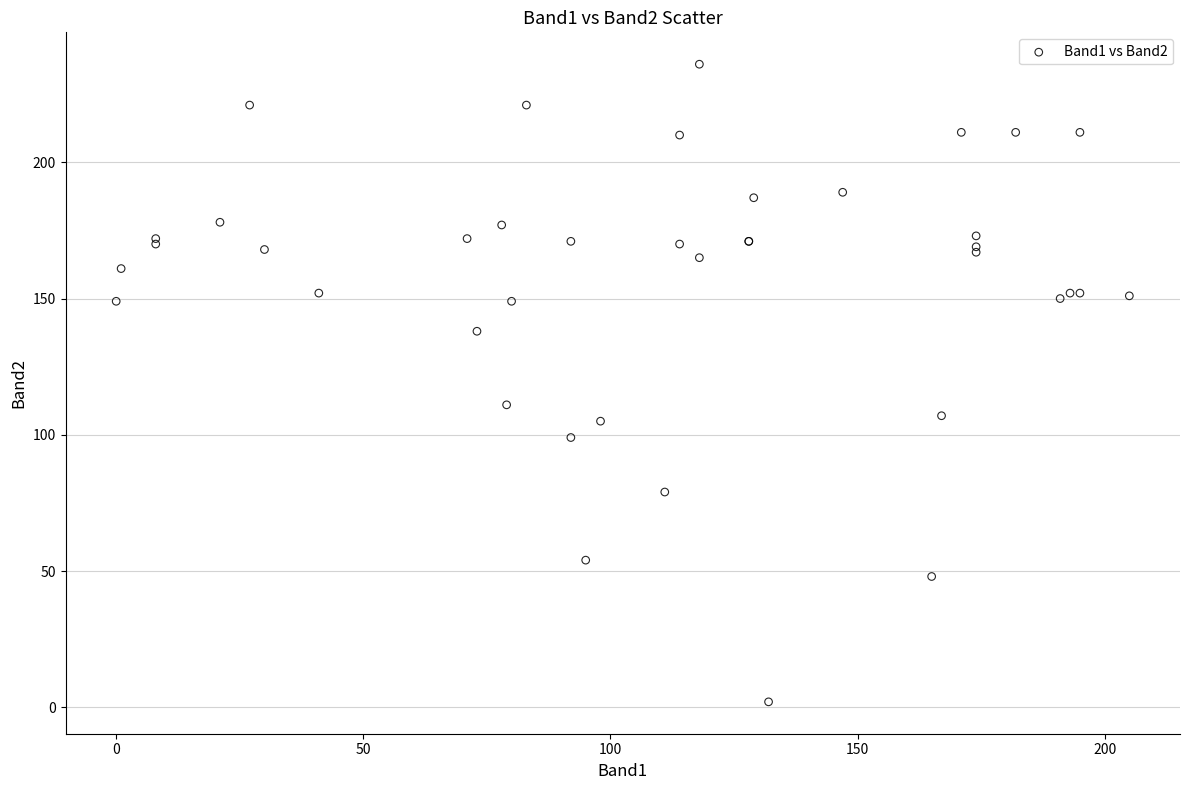

What Y value in the scatter plot is closest to 119?

111